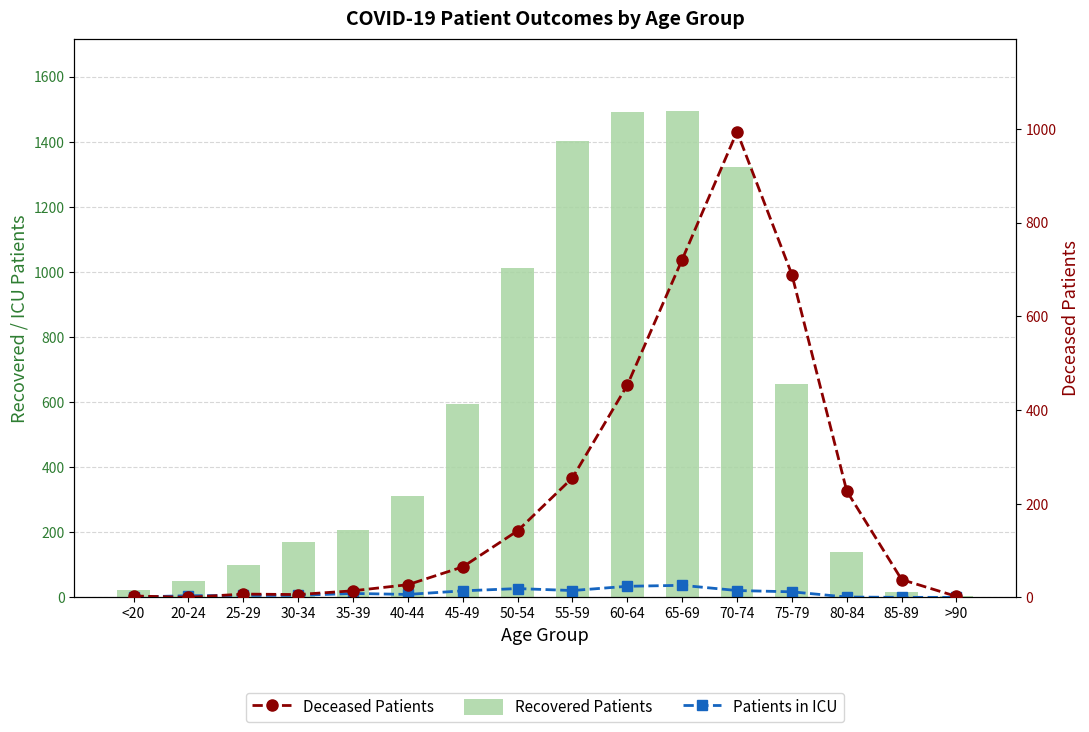

How many groups of bars are there?

16